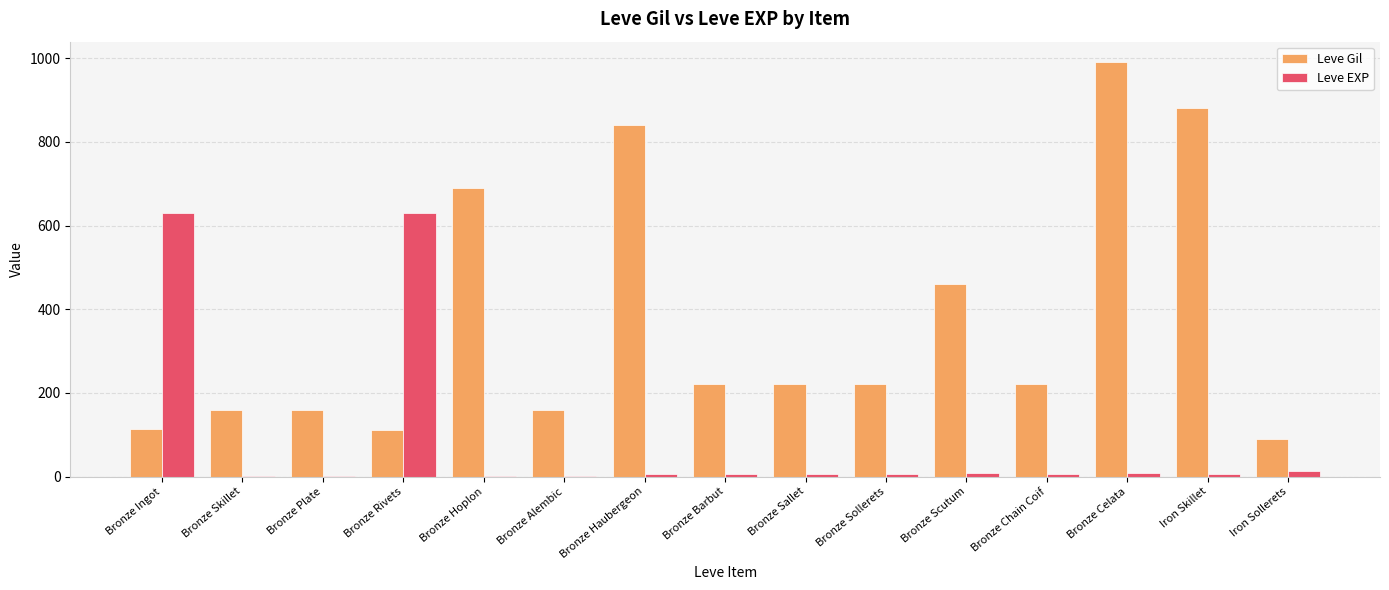

At which label does Leve Gil reach its peak?

Bronze Celata